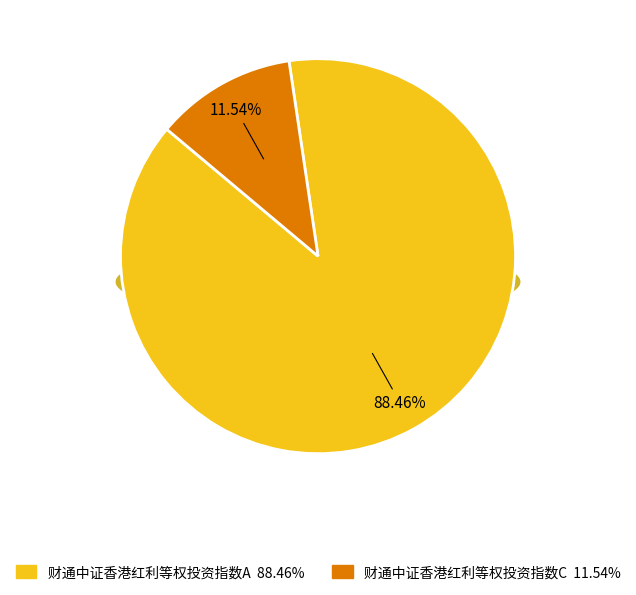

What percentage is the 财通中证香港红利等权投资指数C slice, to the nearest percent?

12%